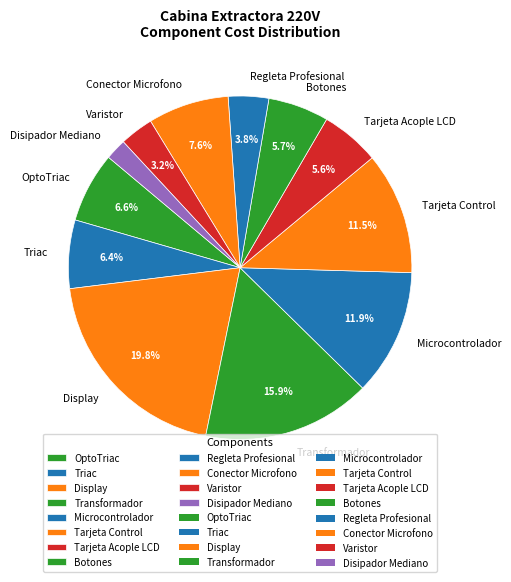

Does OptoTriac represent more than half of the total?

No